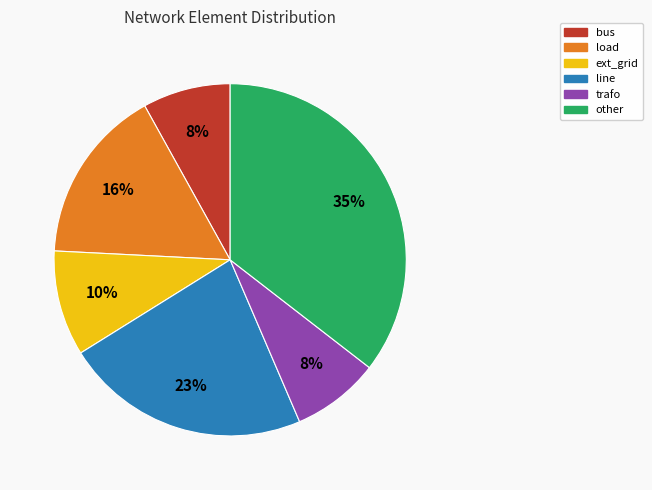

To the nearest percent, what is the combined percentage of load and line?

39%